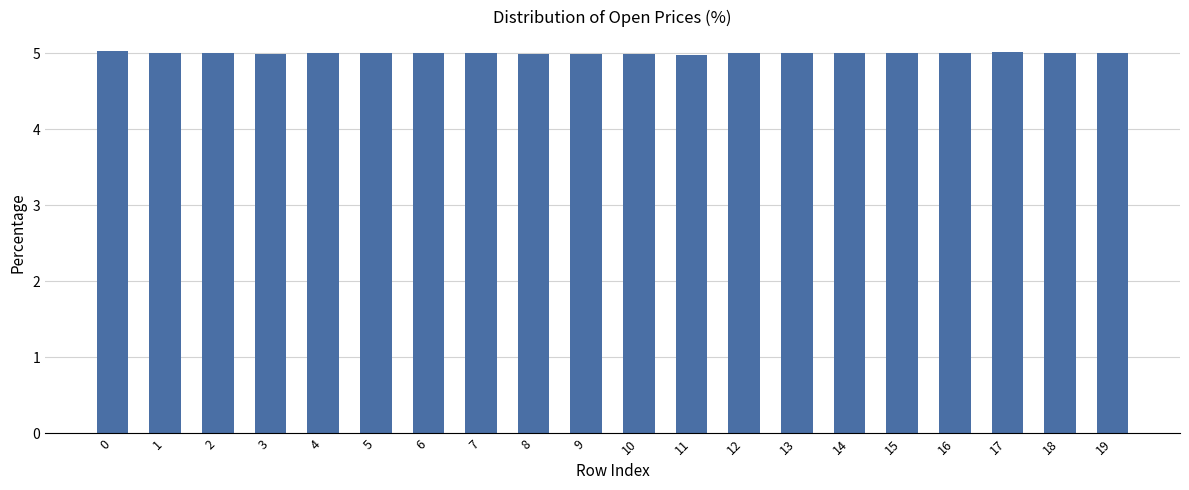

True or false: the data shows 5.0 at 17.

True